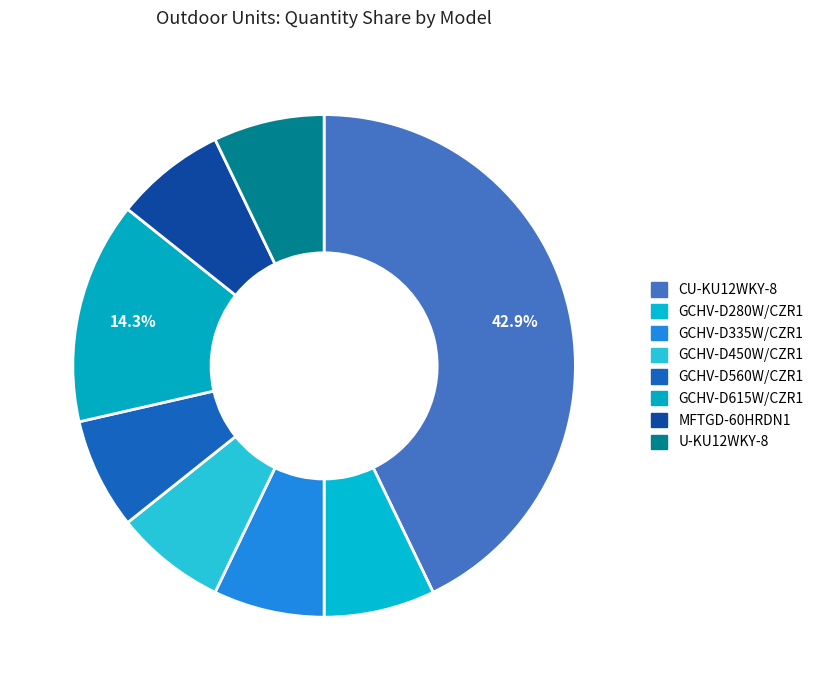

How many segments does this pie chart have?

8